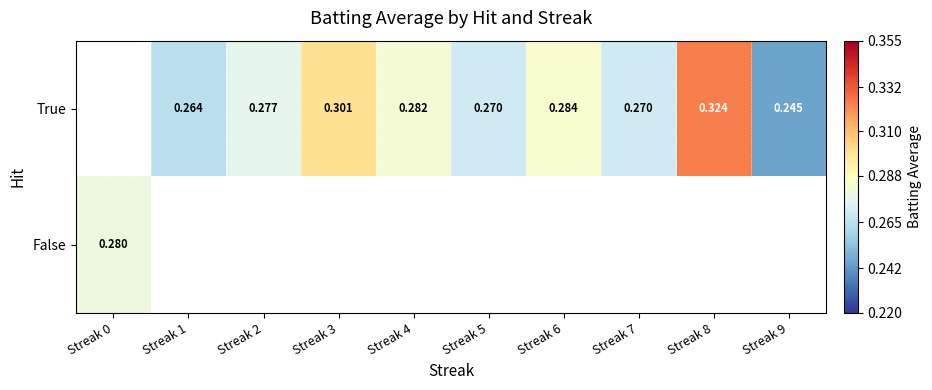

Is the value of False at Streak 0 greater than the value of True at Streak 5?

Yes